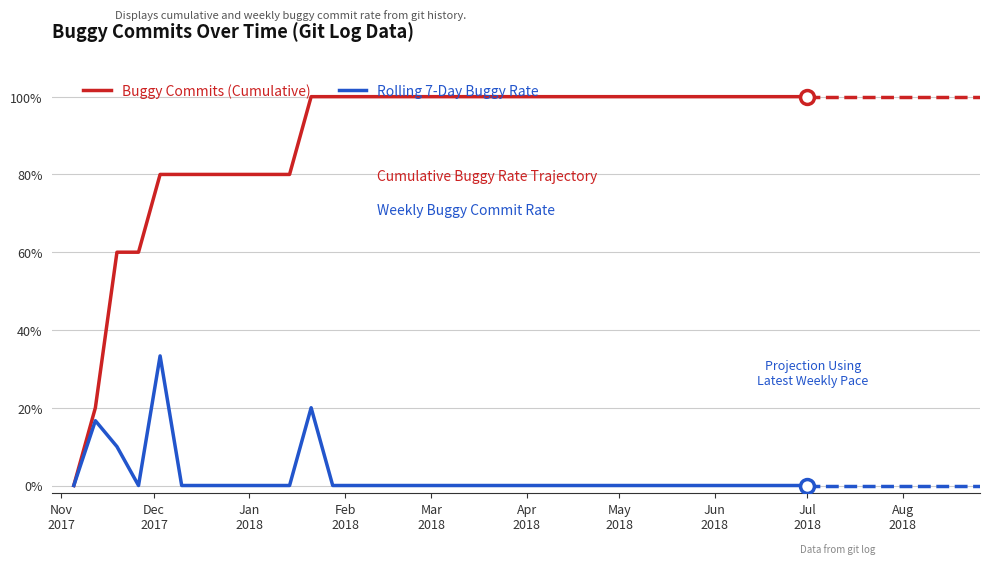

Rank the series by their maximum value, from highest to lowest.

Buggy Commits (Cumulative), Rolling 7-Day Buggy Rate